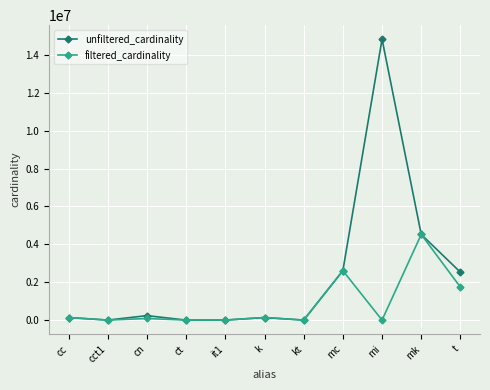

What is the difference between the filtered_cardinality values at mc and mi?

2608940